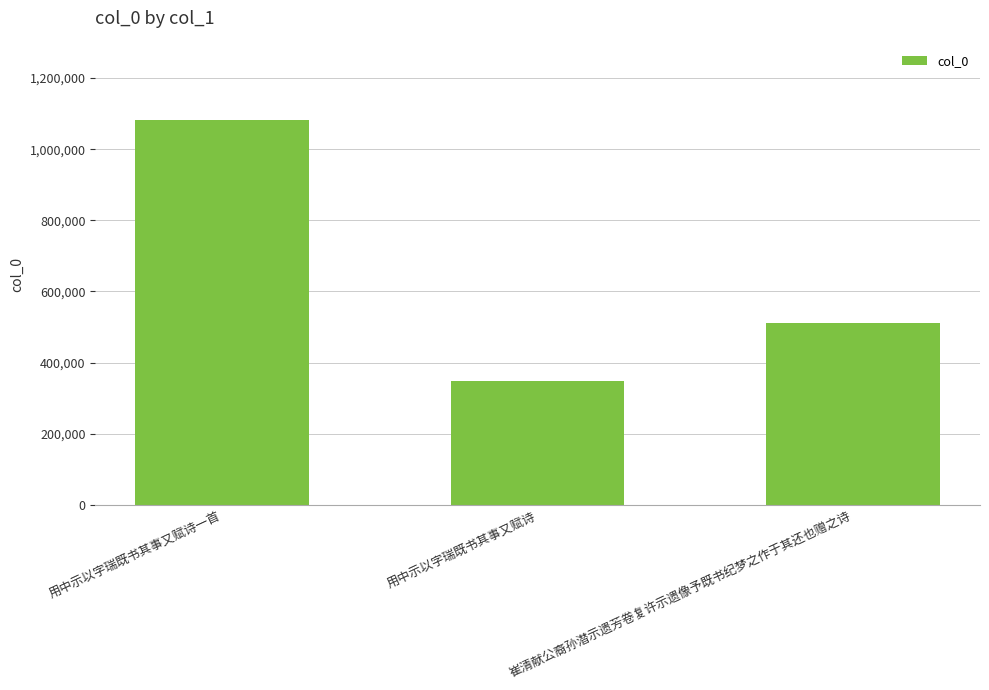

Which category has the highest value across all series?

用中示以字瑞既书其事又赋诗一首